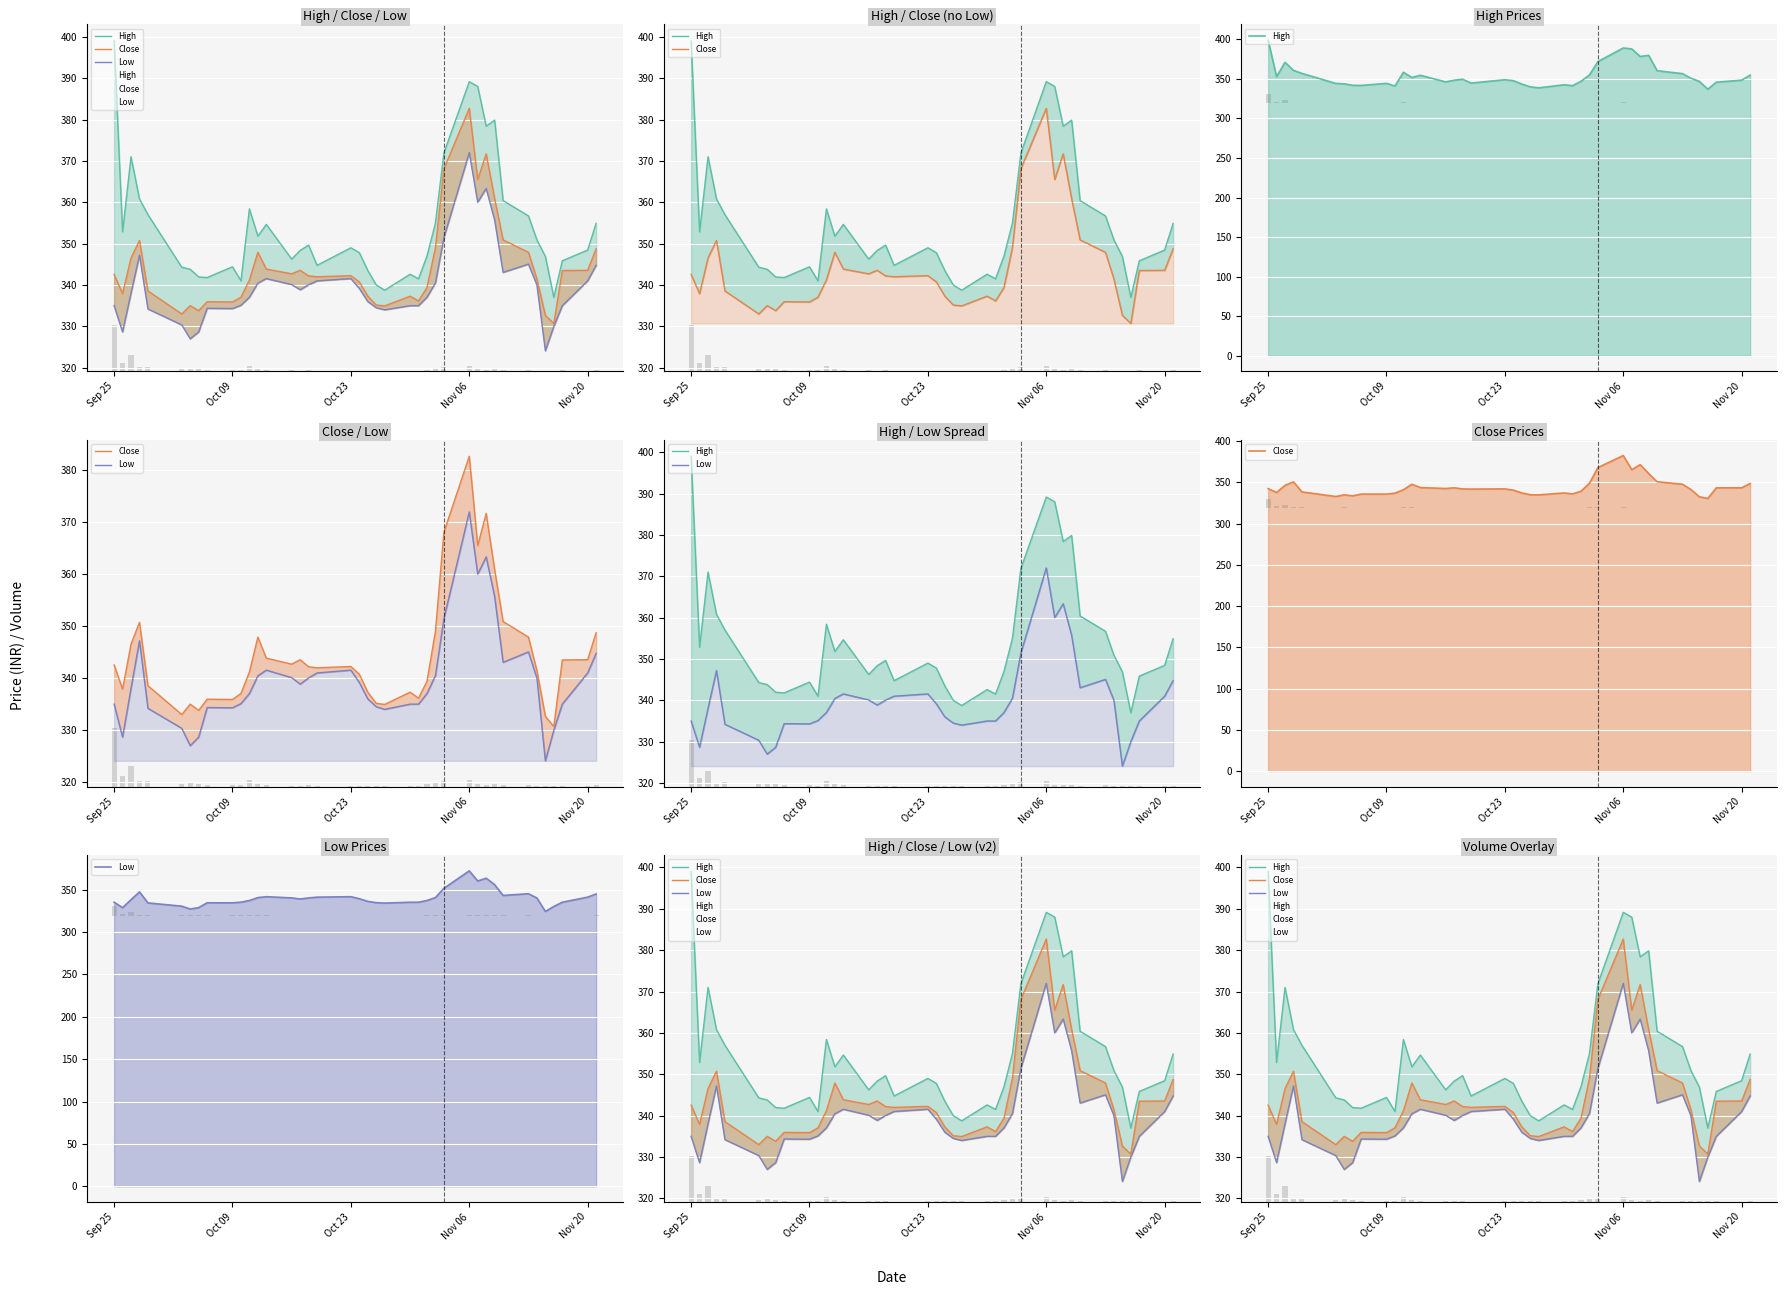

Reading left to right, list all the values displayed in this chart.

High: 399.0	352.9	371.0	360.8	357.0	344.3	343.8	342.0	341.8	344.4	341.0	358.4	351.8	354.6	346.2	348.4	349.6	344.8	349.0	347.8	343.5	340.0	338.8	342.6	341.5	347.0	355.0	371.9	389.1	388.0	378.4	379.9	360.4	356.7	350.9	346.9	337.0	345.9	348.5	354.9
Close: 342.5	337.9	346.5	350.8	338.5	333.0	335.0	333.8	336.0	335.9	337.0	341.2	347.9	343.9	342.7	343.5	342.2	342.0	342.2	340.8	337.3	335.1	335.0	337.3	336.1	339.4	349.0	368.1	382.7	365.5	371.7	360.9	350.9	347.9	341.5	332.6	330.7	343.5	343.5	348.8
Low: 335.0	328.6	338.0	347.2	334.2	330.4	327.0	328.6	334.4	334.3	335.1	337.0	340.5	341.5	340.1	338.9	340.0	341.0	341.5	339.1	336.0	334.5	334.0	335.0	335.0	337.0	340.5	351.5	372.0	360.0	363.4	355.7	343.0	345.0	340.0	324.1	330.0	335.0	341.0	344.8